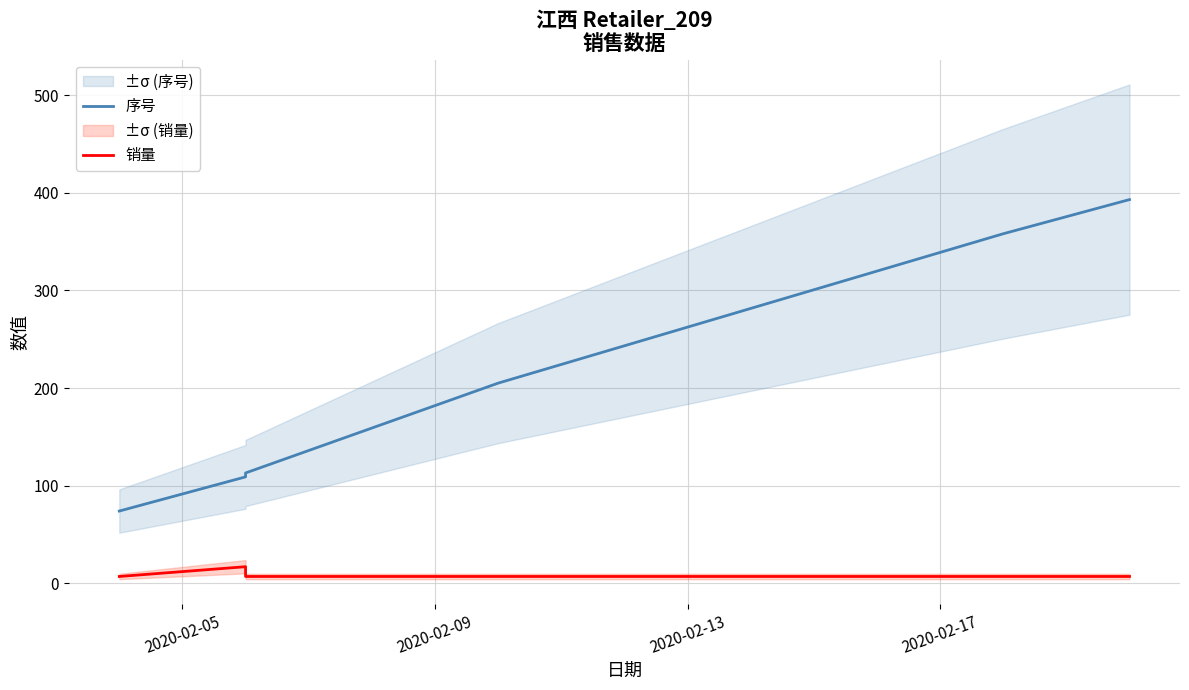

Which series has the largest range (max minus min)?

序号